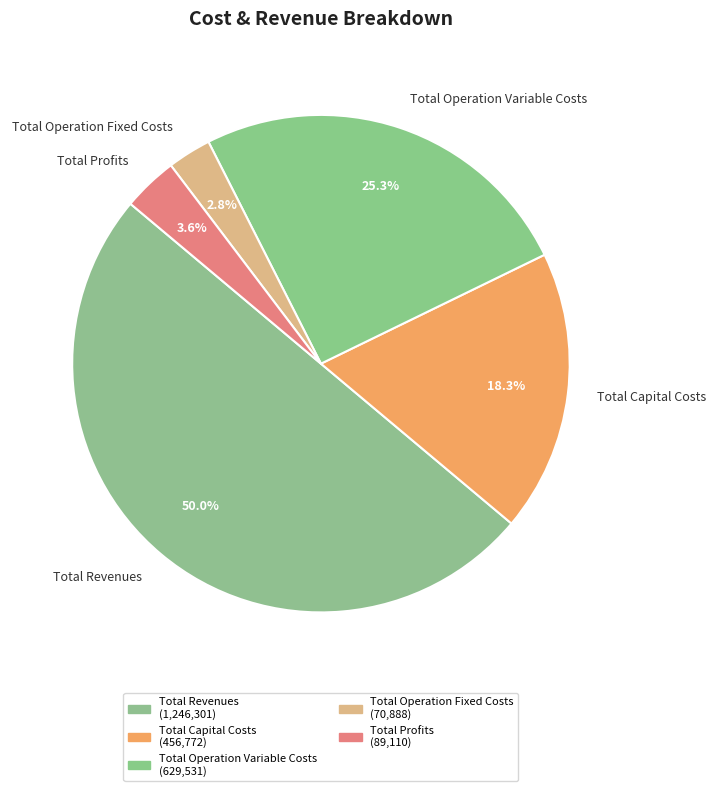

What portion of the pie excludes Total Revenues?

50.0%